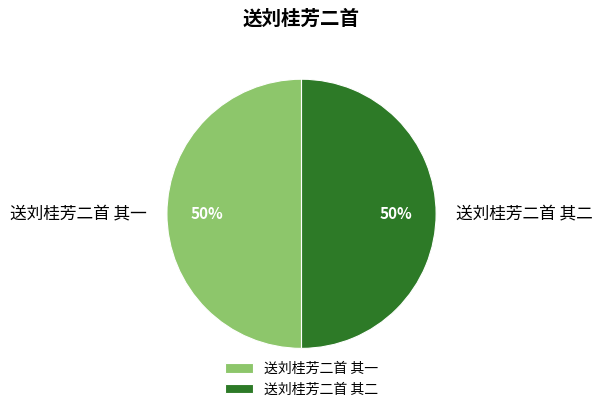

Do 送刘桂芳二首 其一 and 送刘桂芳二首 其二 together represent more than half of the pie?

Yes